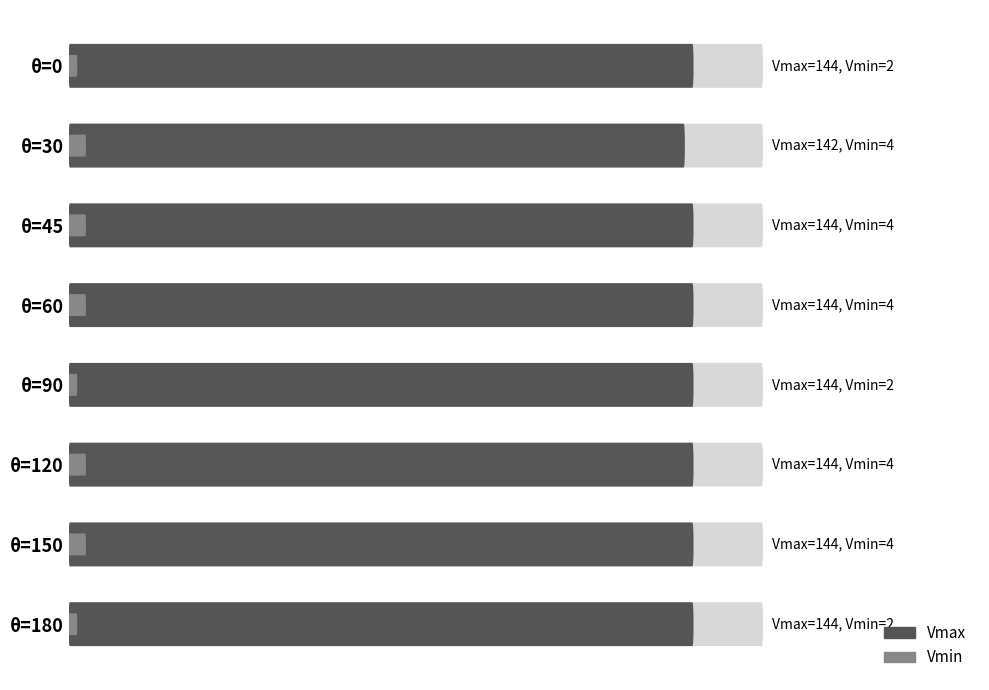

True or false: Vmax has a value of 144 at 60.

True